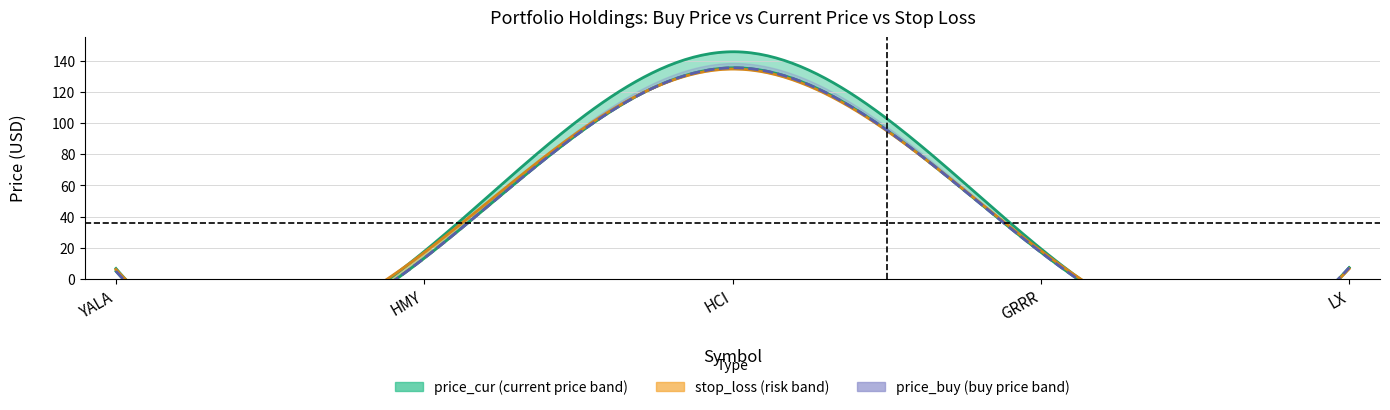

True or false: stop_loss and price_cur cross at least once.

False